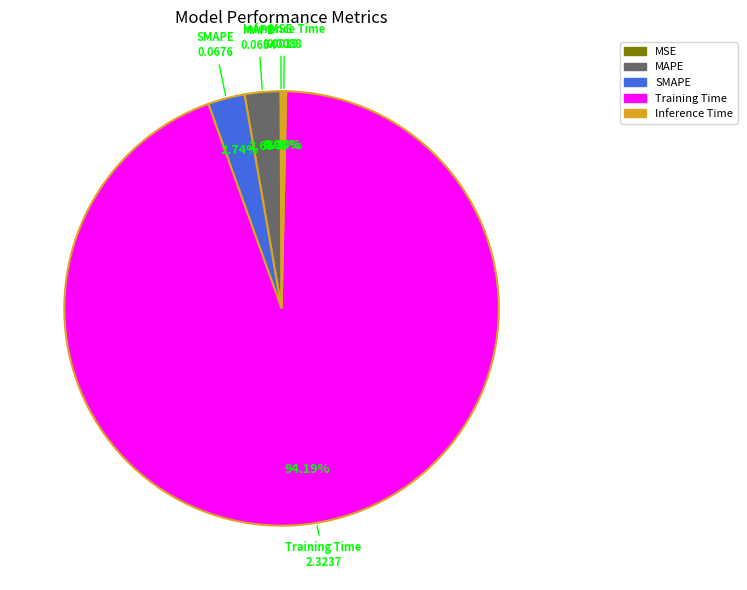

Does Inference Time represent more than half of the total?

No